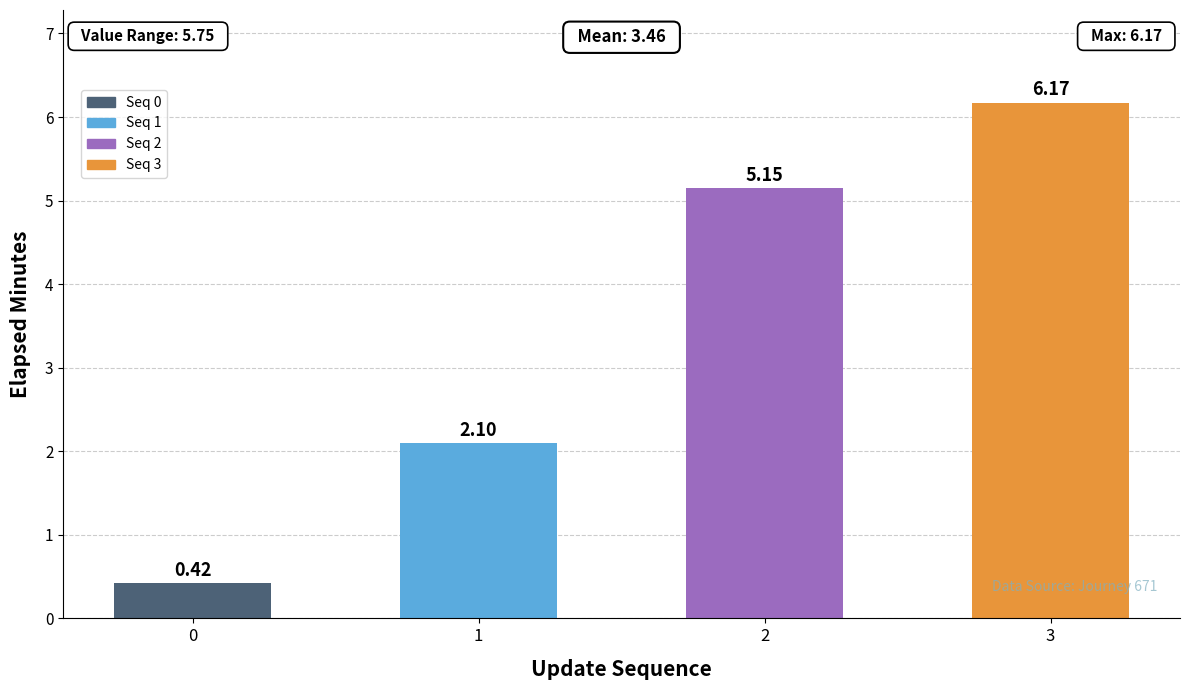

The chart shows a value of 6.2 at 3. True or false?

True